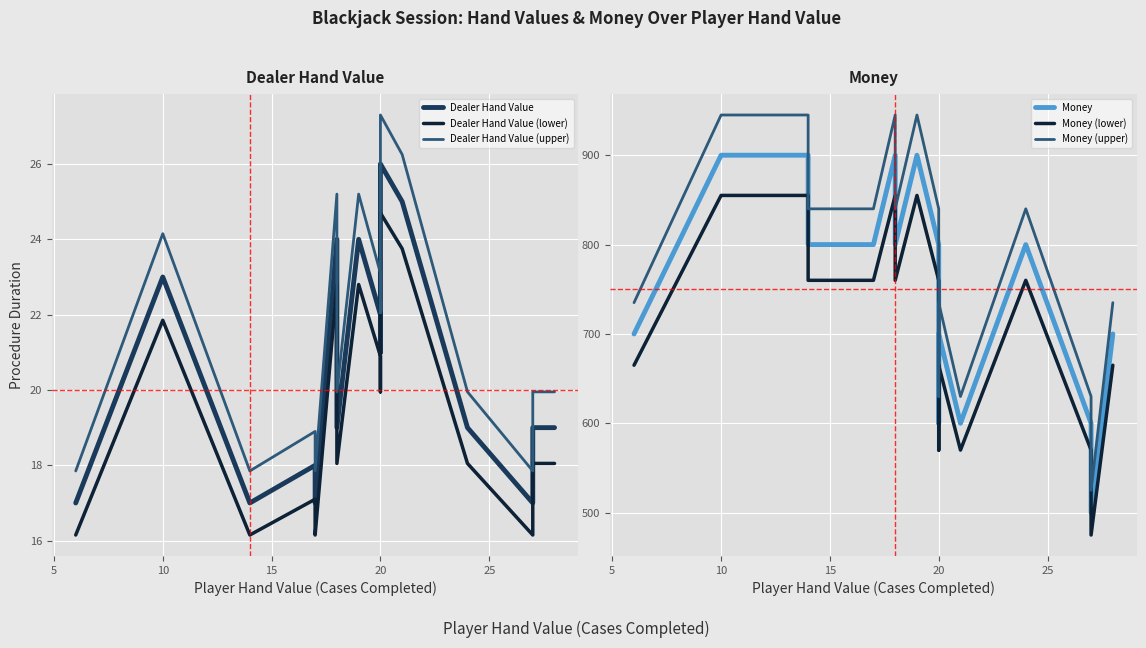

Which series has the largest total across all categories?

Money (upper)